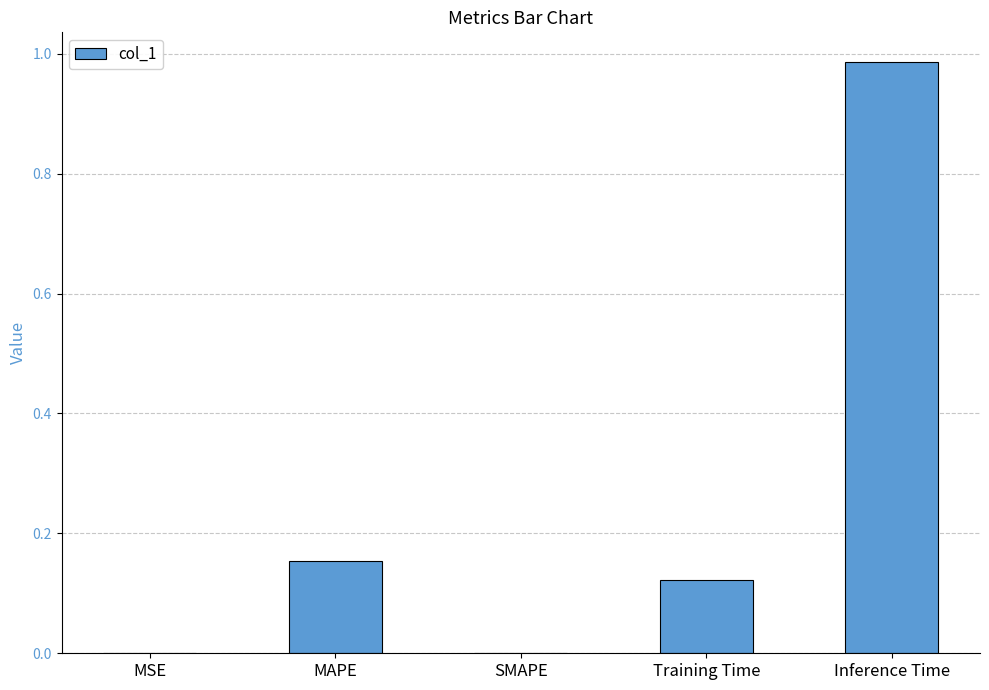

The chart shows a value of 0.3 at SMAPE. True or false?

False